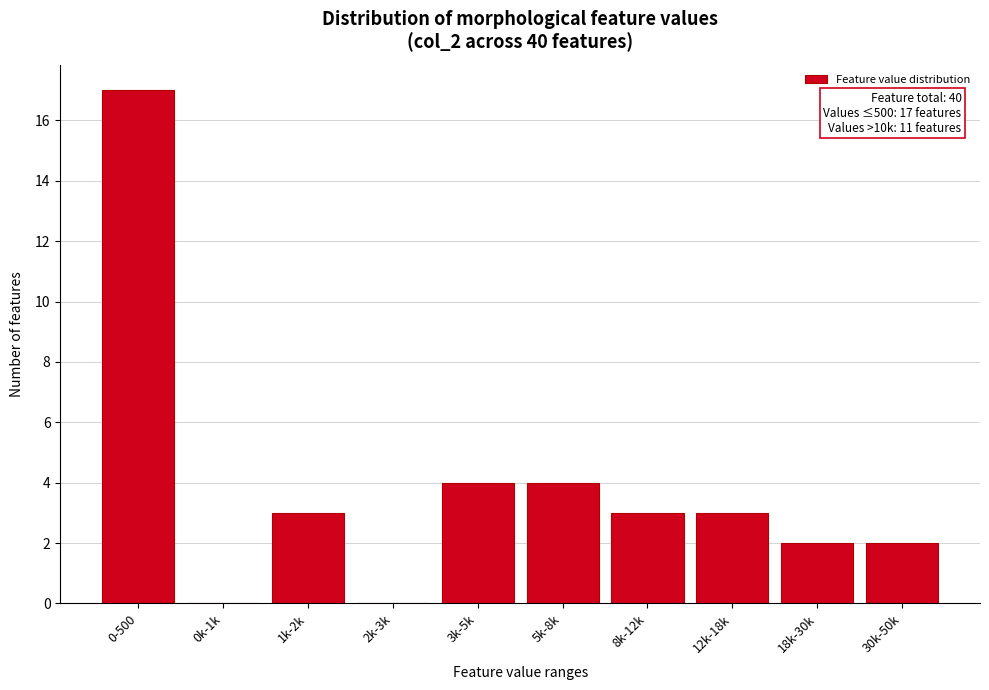

Reading left to right, extract all data points from this chart.

0-500=17	0k-1k=0	1k-2k=3	2k-3k=0	3k-5k=4	5k-8k=4	8k-12k=3	12k-18k=3	18k-30k=2	30k-50k=2